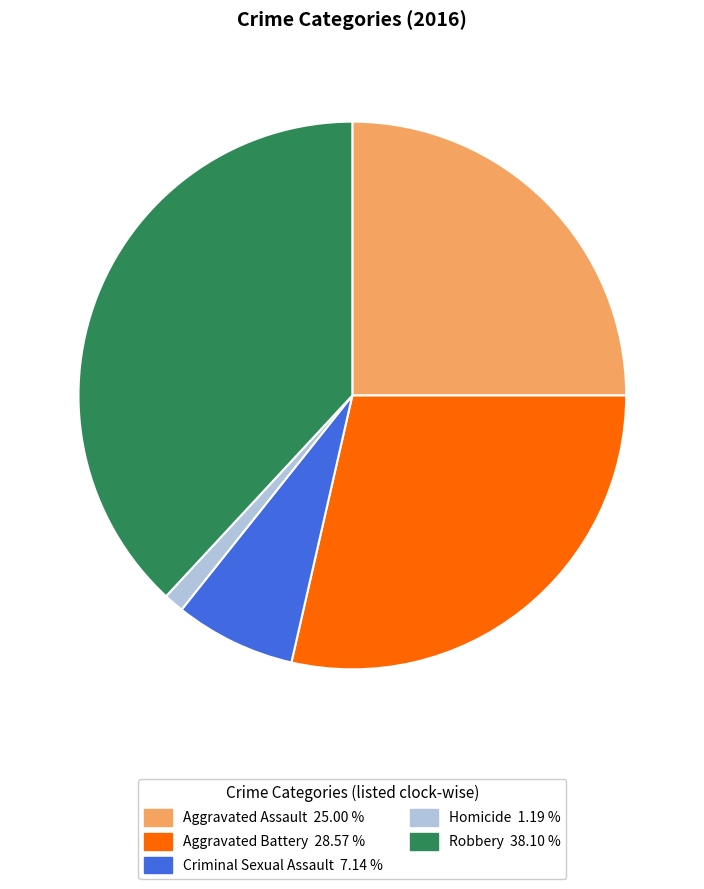

What is the largest slice in the pie chart?

Robbery